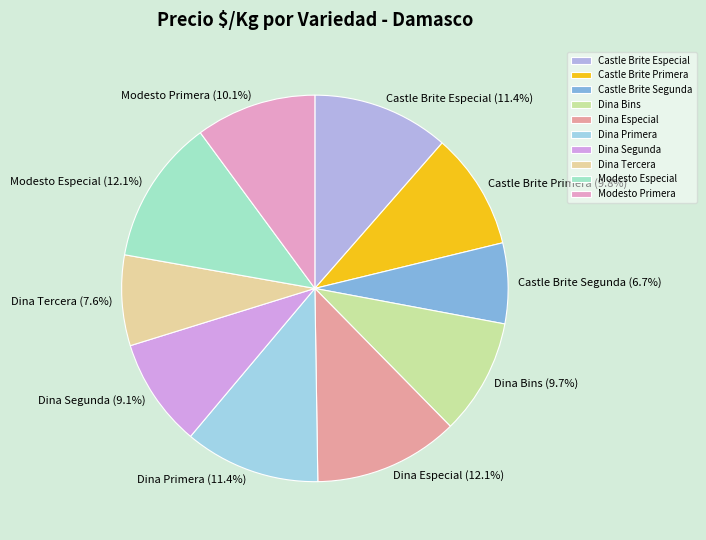

Does Dina Bins account for over 50% of the chart?

No